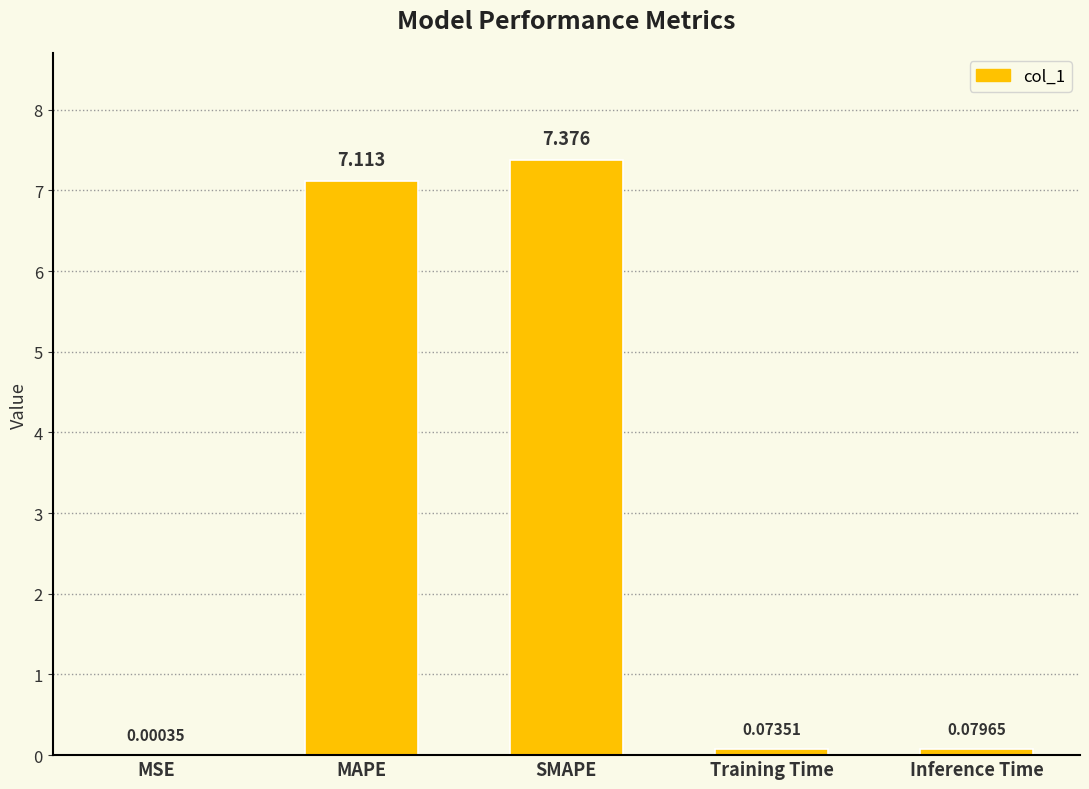

Between MSE and Inference Time, which is larger?

Inference Time